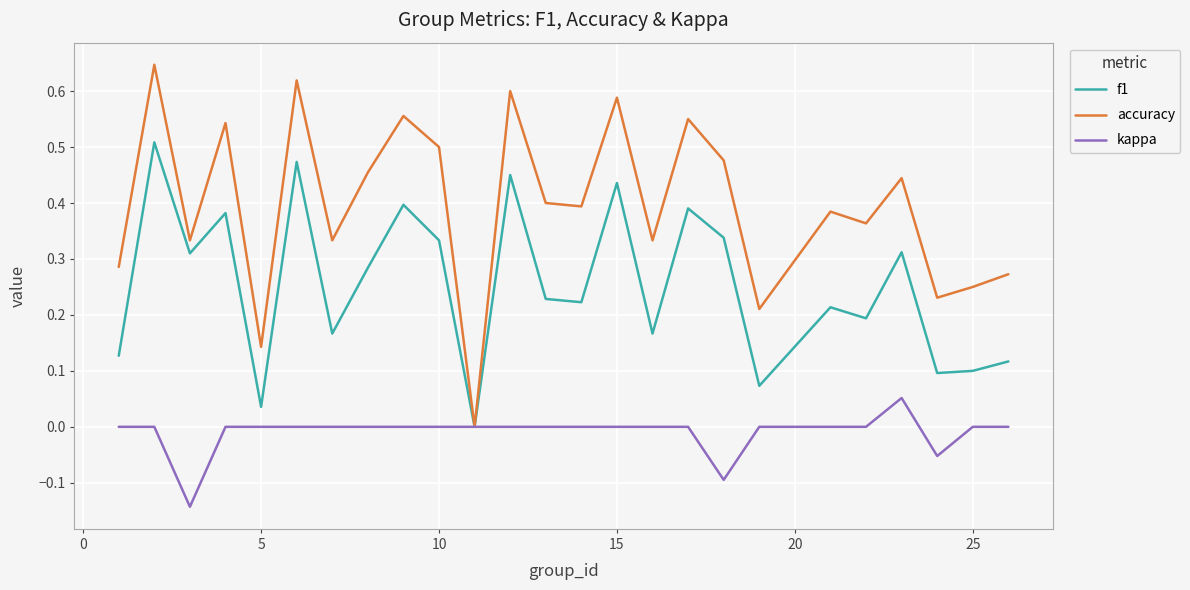

List the series in order of their overall mean, highest first.

accuracy, f1, kappa